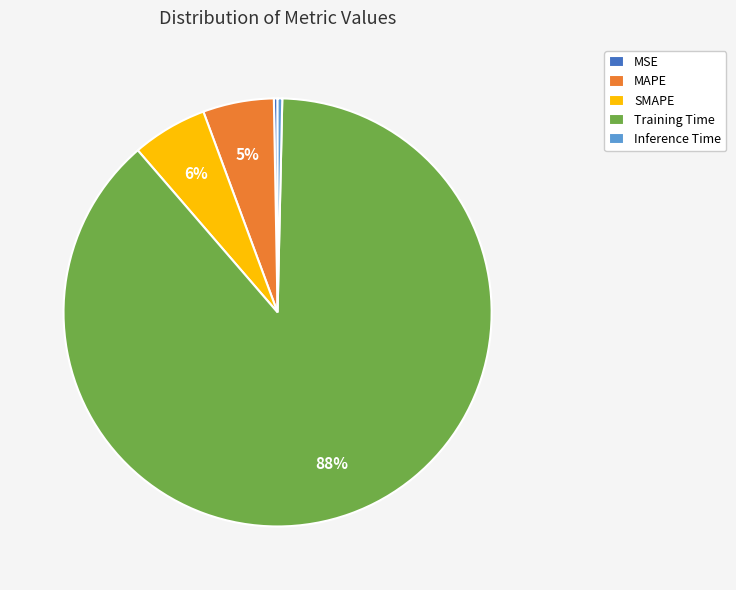

What is the majority slice?

Training Time